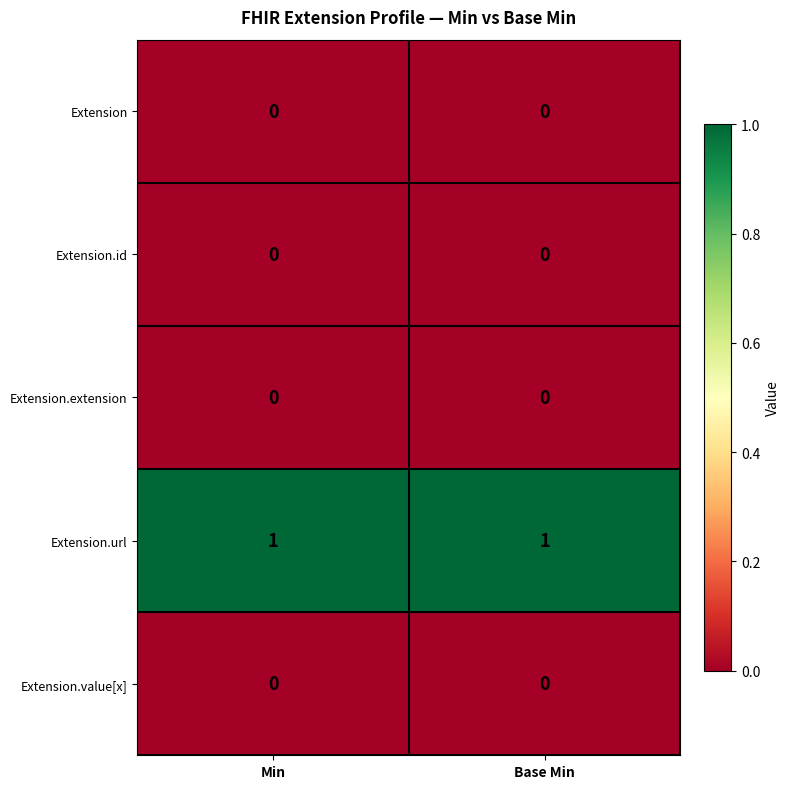

Reading left to right, transcribe all the data shown in this chart.

Extension: Min=0	Base Min=0
Extension.id: Min=0	Base Min=0
Extension.extension: Min=0	Base Min=0
Extension.url: Min=1	Base Min=1
Extension.value[x]: Min=0	Base Min=0